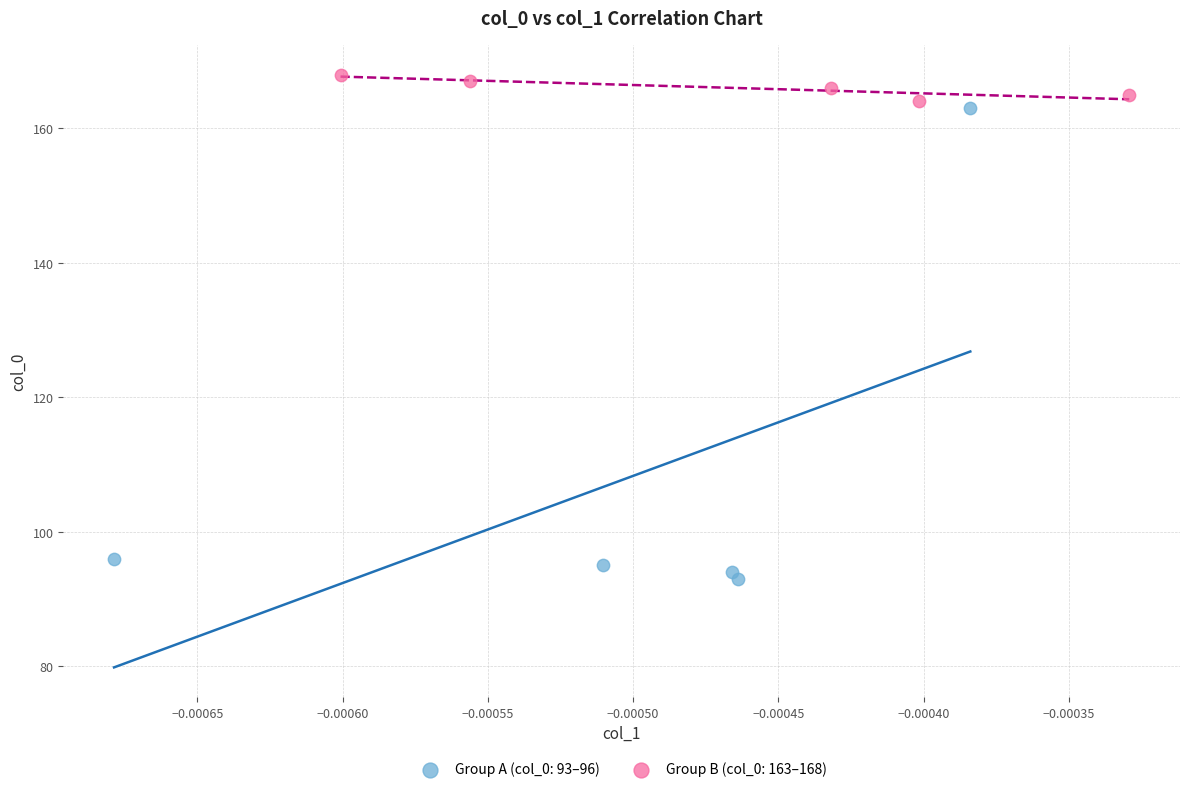

Which series has the widest spread of Y values?

Group A (col_0: 93–96)